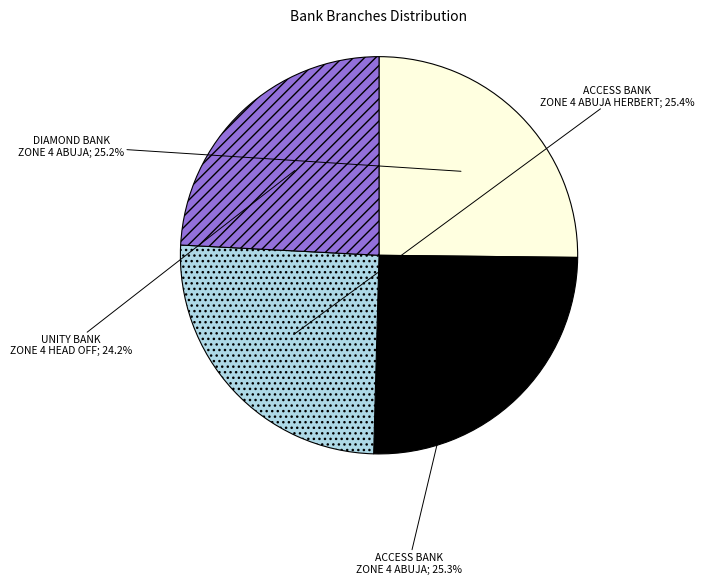

Does any single category account for the majority?

No